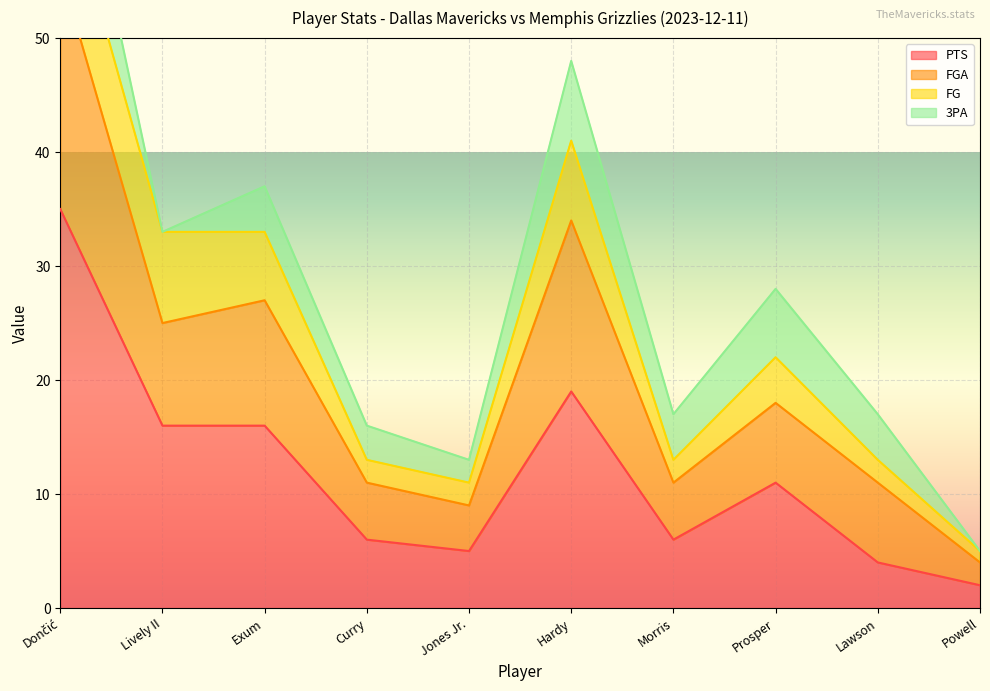

What position from the right is Lively II?

9